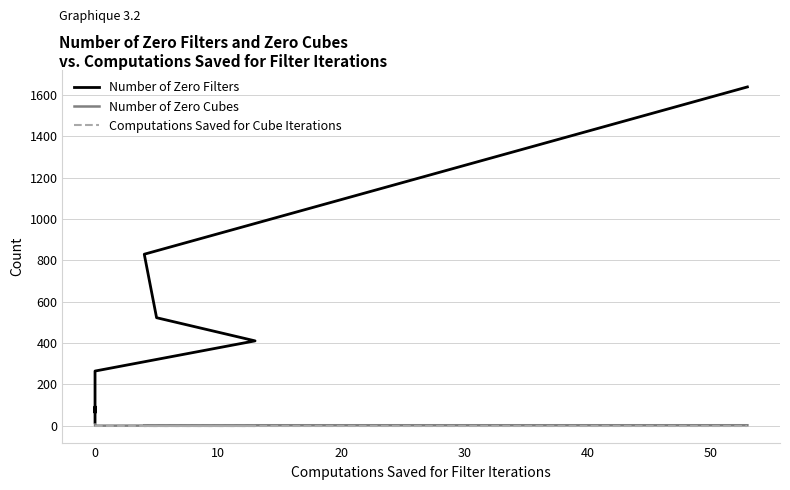

How many data points does each series have?

9